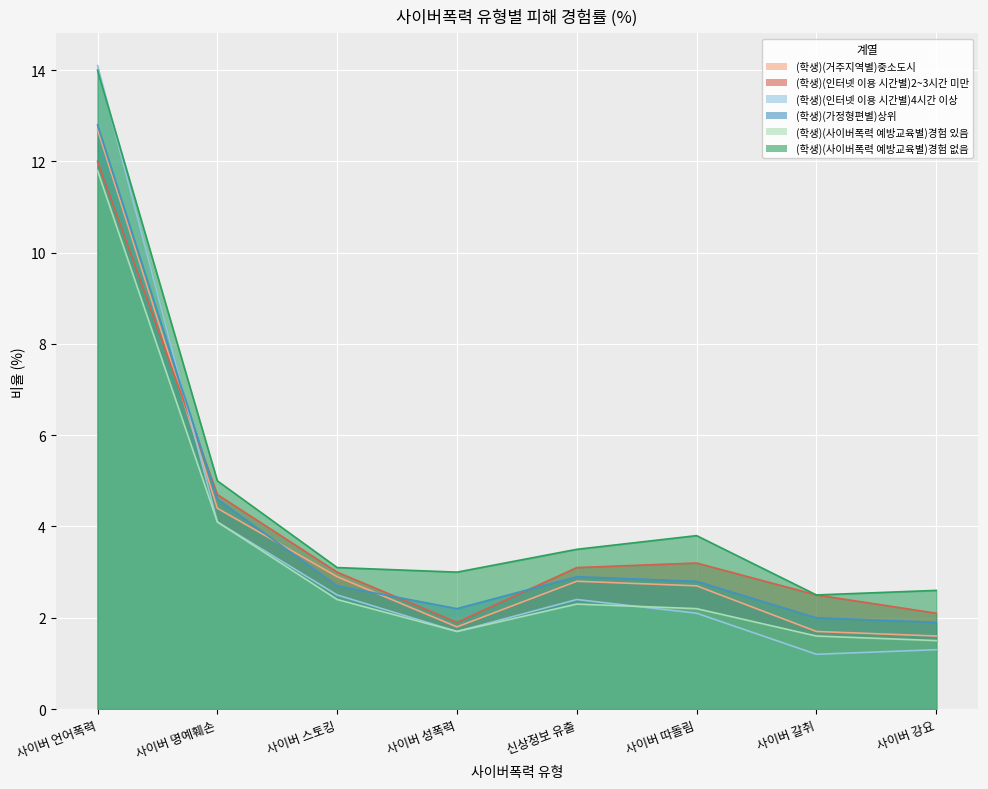

Reading left to right, list all the values displayed in this chart.

(학생)(거주지역별)중소도시: 사이버 언어폭력=12.7	사이버 명예훼손=4.4	사이버 스토킹=2.9	사이버 성폭력=1.8	신상정보 유출=2.8	사이버 따돌림=2.7	사이버 갈취=1.7	사이버 강요=1.6
(학생)(인터넷 이용 시간별)2~3시간 미만: 사이버 언어폭력=12.0	사이버 명예훼손=4.7	사이버 스토킹=3.0	사이버 성폭력=1.9	신상정보 유출=3.1	사이버 따돌림=3.2	사이버 갈취=2.5	사이버 강요=2.1
(학생)(인터넷 이용 시간별)4시간 이상: 사이버 언어폭력=14.1	사이버 명예훼손=4.1	사이버 스토킹=2.5	사이버 성폭력=1.7	신상정보 유출=2.4	사이버 따돌림=2.1	사이버 갈취=1.2	사이버 강요=1.3
(학생)(가정형편별)상위: 사이버 언어폭력=12.8	사이버 명예훼손=4.6	사이버 스토킹=2.7	사이버 성폭력=2.2	신상정보 유출=2.9	사이버 따돌림=2.8	사이버 갈취=2.0	사이버 강요=1.9
(학생)(사이버폭력 예방교육별)경험 있음: 사이버 언어폭력=11.8	사이버 명예훼손=4.1	사이버 스토킹=2.4	사이버 성폭력=1.7	신상정보 유출=2.3	사이버 따돌림=2.2	사이버 갈취=1.6	사이버 강요=1.5
(학생)(사이버폭력 예방교육별)경험 없음: 사이버 언어폭력=14.0	사이버 명예훼손=5.0	사이버 스토킹=3.1	사이버 성폭력=3.0	신상정보 유출=3.5	사이버 따돌림=3.8	사이버 갈취=2.5	사이버 강요=2.6